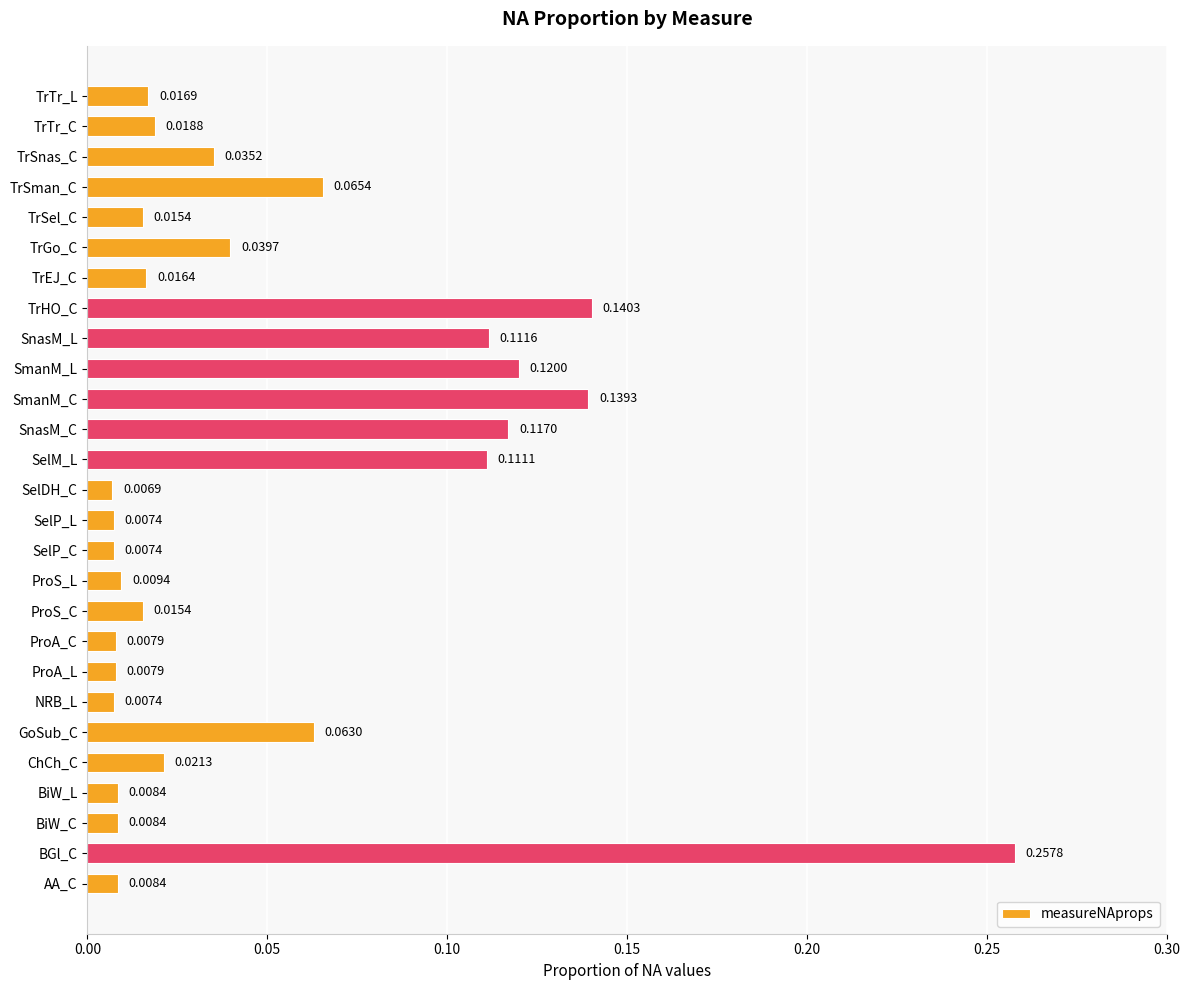

At which label is the value closest to 0?

SelDH_C